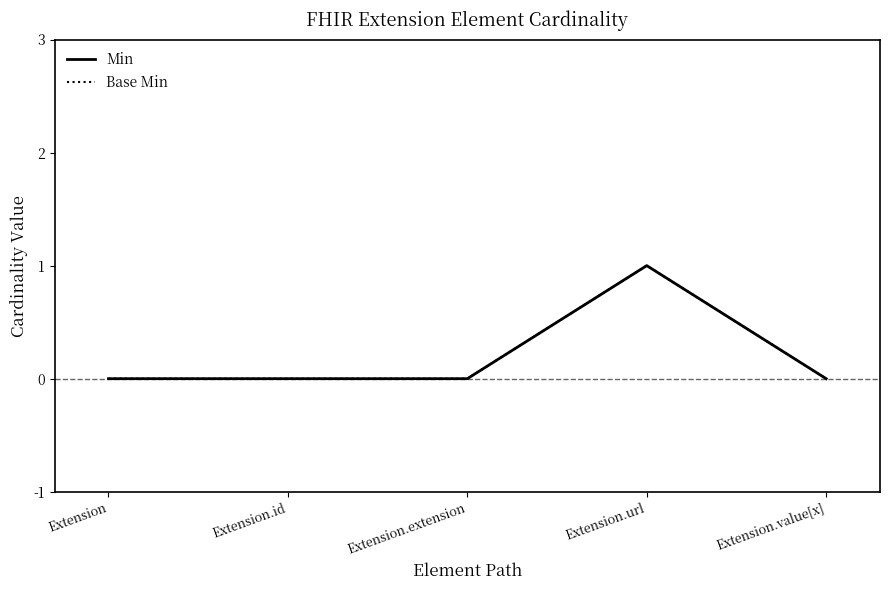

Is this an area chart (filled region under the line)?

No